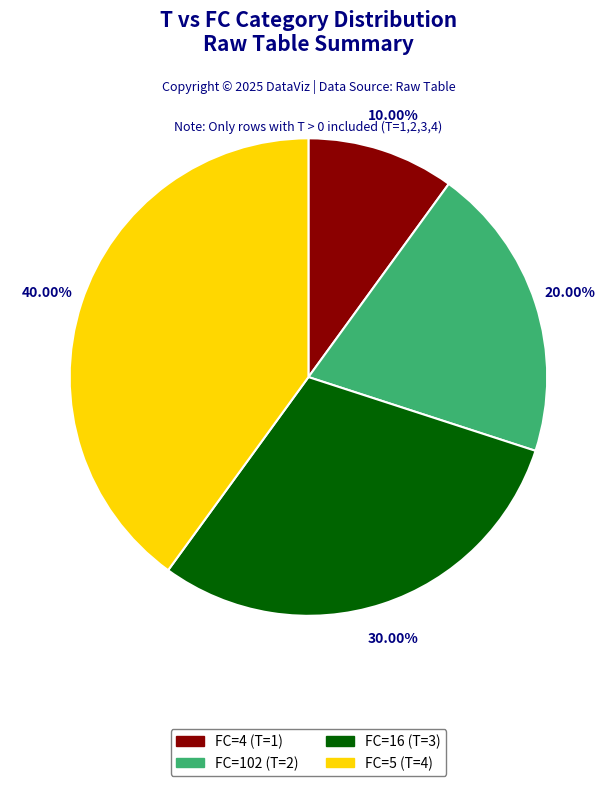

Does FC=16 represent more than half of the total?

No